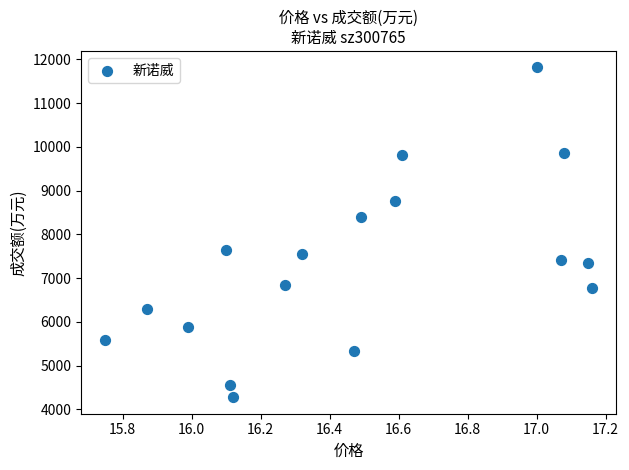

What is the range of Y values (max minus min)?

7535